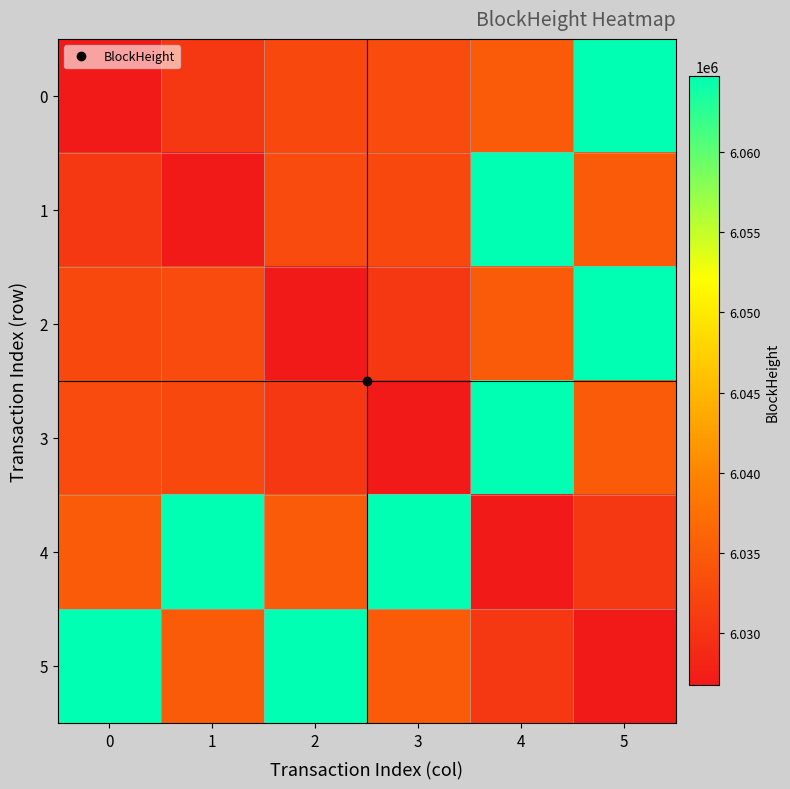

Count the number of data series in this chart.

6